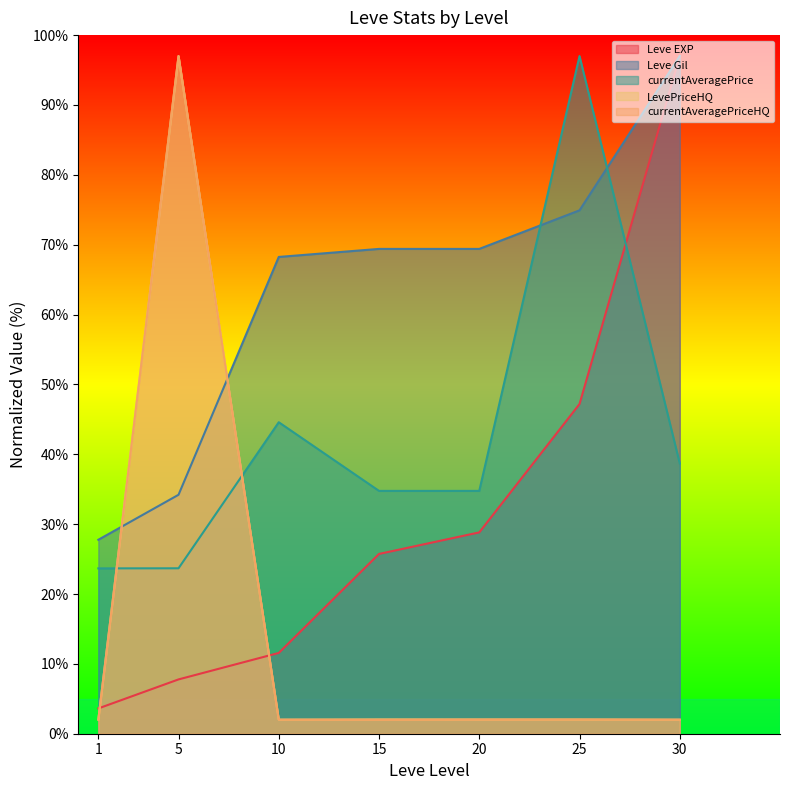

Which category has the highest value in the currentAveragePrice series?

25